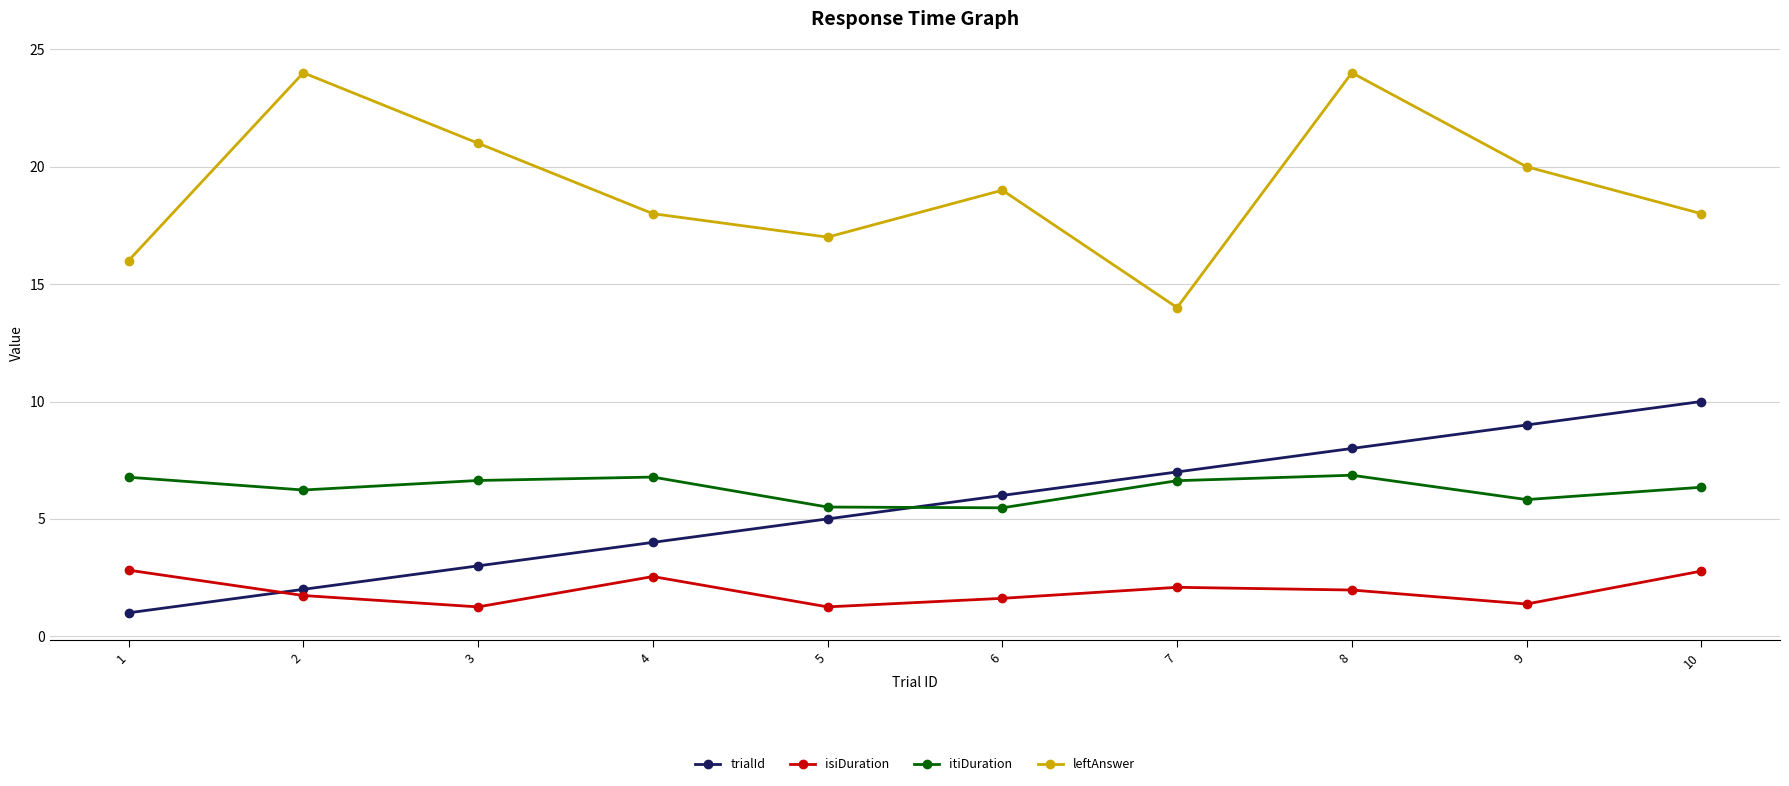

Between 1 and 7, which series saw the biggest shift?

trialId